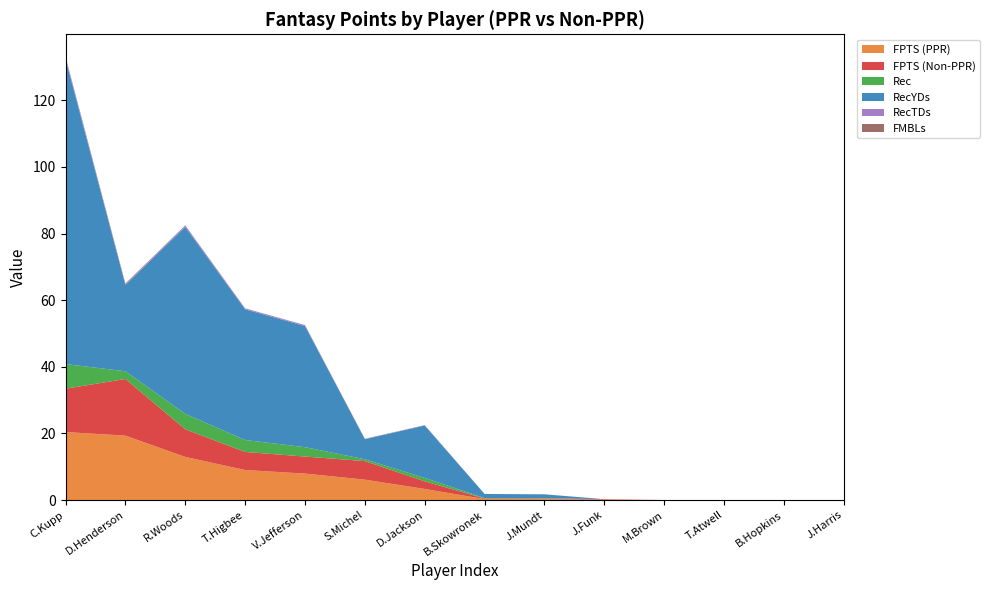

Reading right to left, transcribe all the data shown in this chart.

FPTS (PPR): 0.0	0.0	0.0	0.0	0.1	0.3	0.3	3.3	6.1	7.9	9.0	12.9	19.3	20.4
FPTS (Non-PPR): 0.0	0.0	0.0	0.0	0.1	0.2	0.2	2.3	5.6	5.1	5.4	8.3	17.0	13.0
Rec: 0.0	0.0	0.0	0.0	0.0	0.1	0.1	1.0	0.6	2.8	3.6	4.6	2.3	7.4
RecYDs: 0.0	0.0	0.0	0.0	0.0	1.2	1.2	15.7	6.0	36.4	39.2	56.1	25.9	91.6
RecTDs: 0.0	0.0	0.0	0.0	0.0	0.0	0.0	0.1	0.0	0.3	0.3	0.4	0.2	0.7
FMBLs: 0.0	0.0	0.0	0.0	0.0	0.0	0.0	0.0	0.1	0.0	0.0	0.1	0.2	0.1